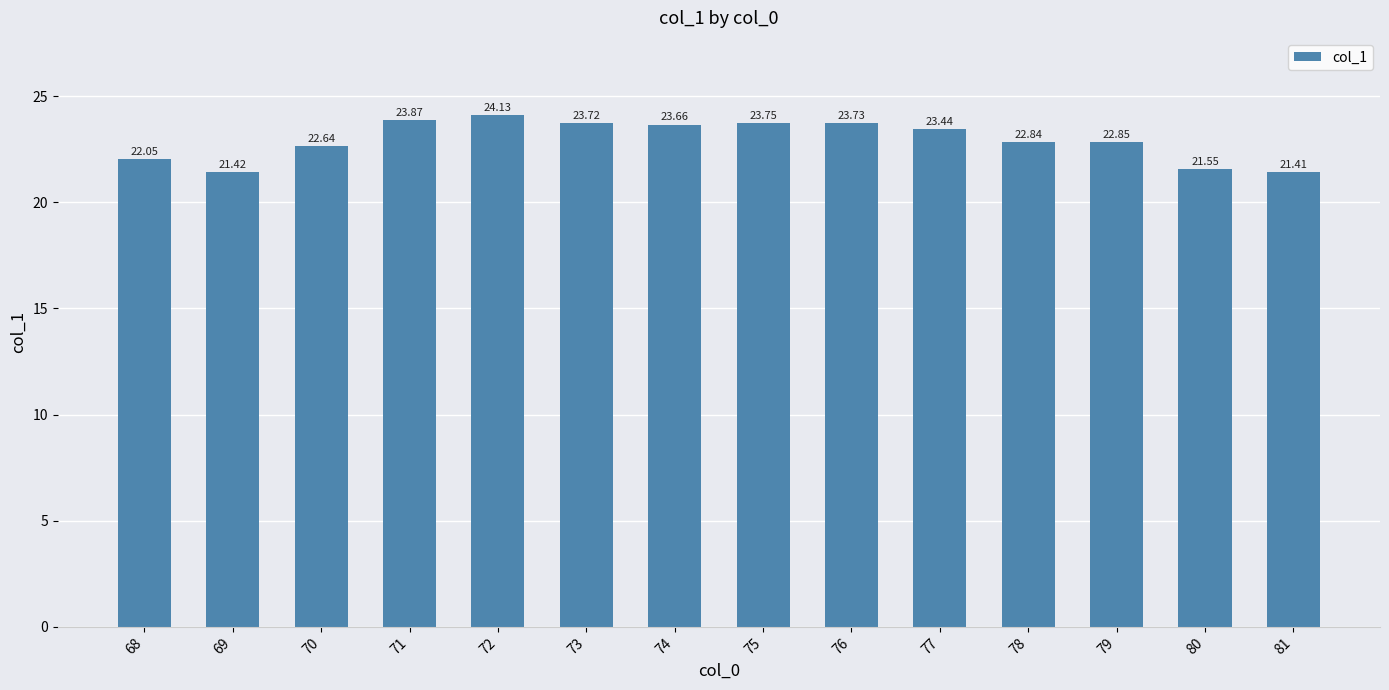

How many values are below 23?

7